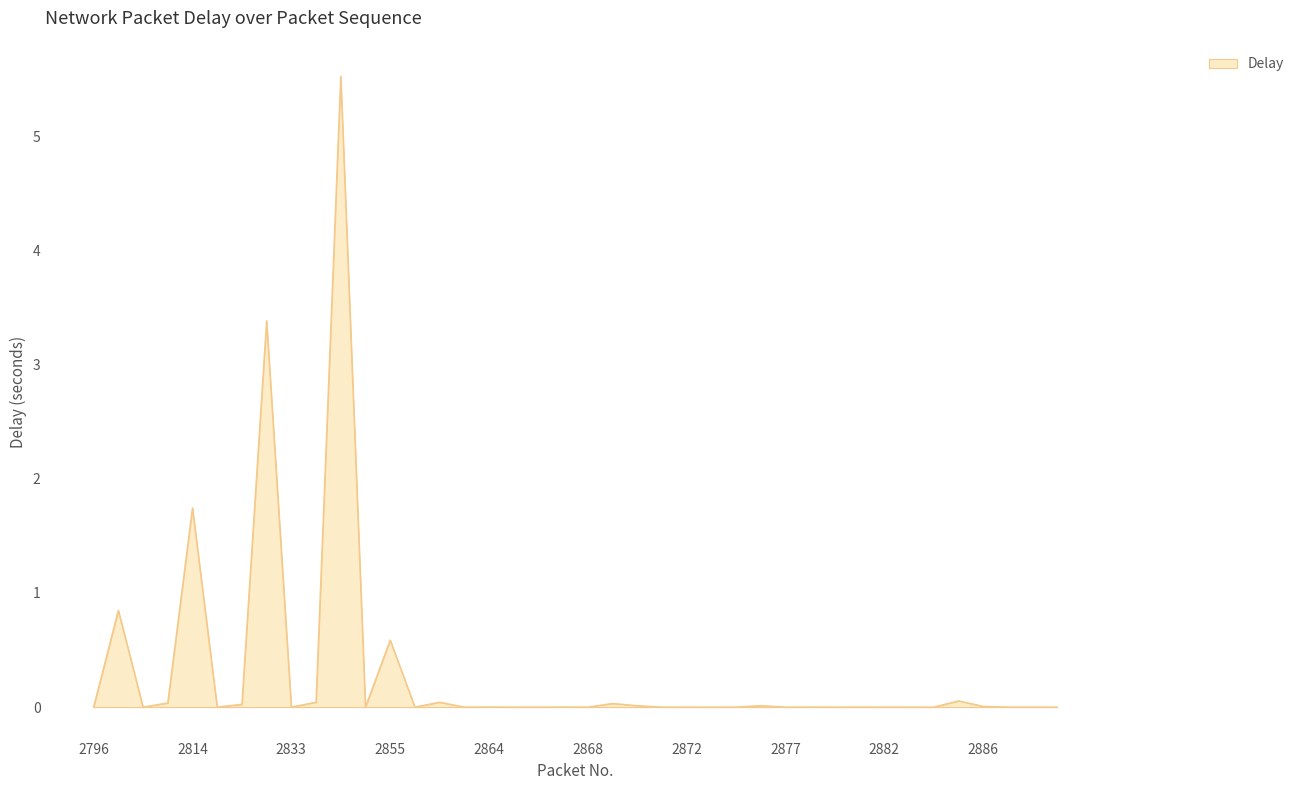

What is the greatest value displayed?

5.5